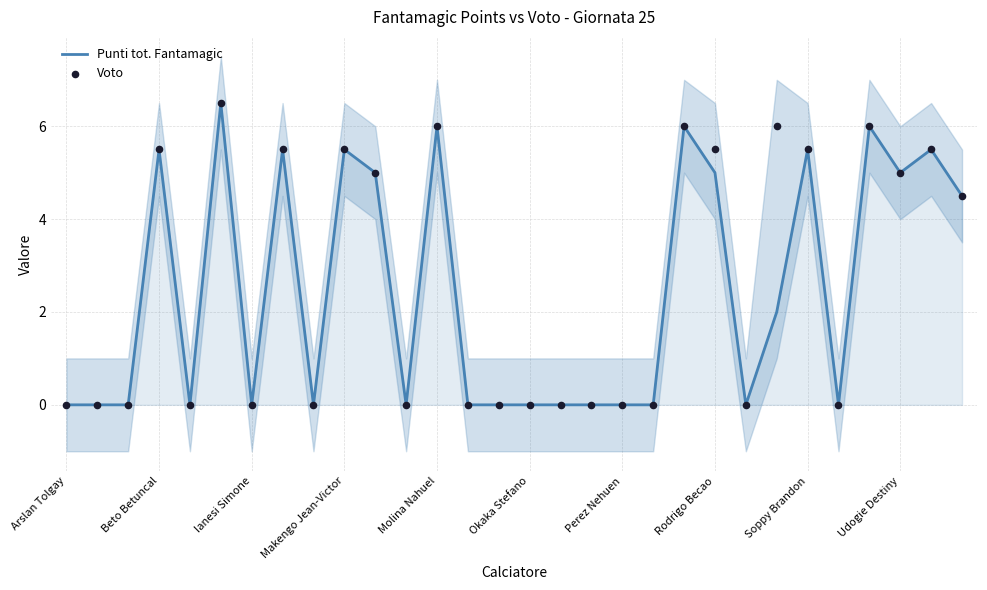

Which series contains the lowest Y value?

Punti tot. Fantamagic